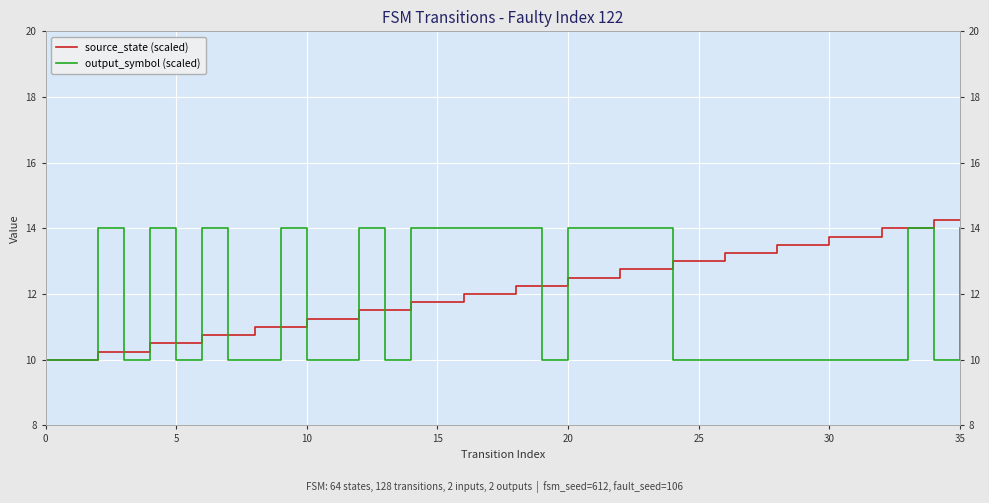

What is the label of the 4th point from the left?

15